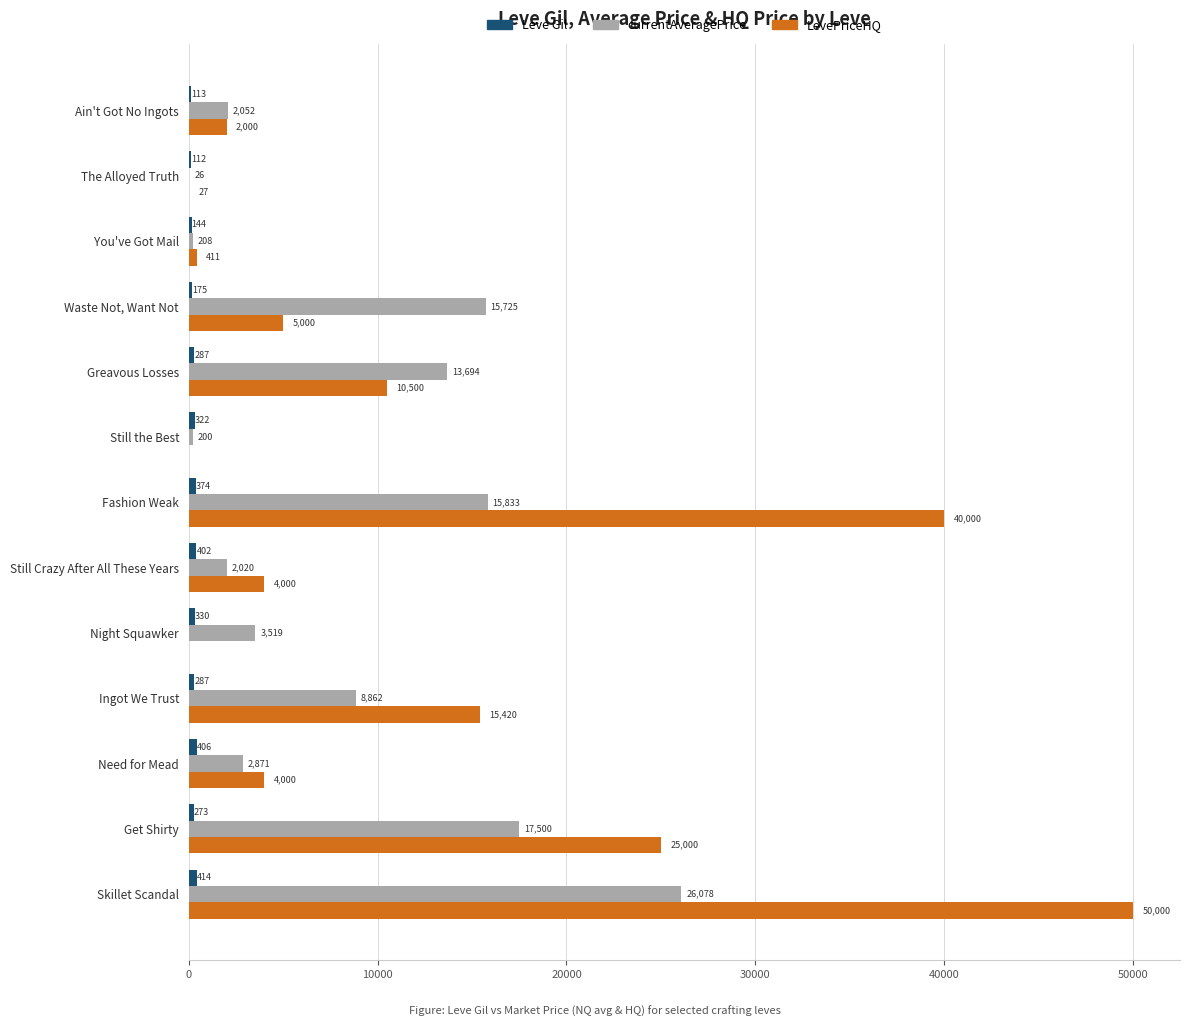

At which label is LevePriceHQ closest to 25000?

Get Shirty